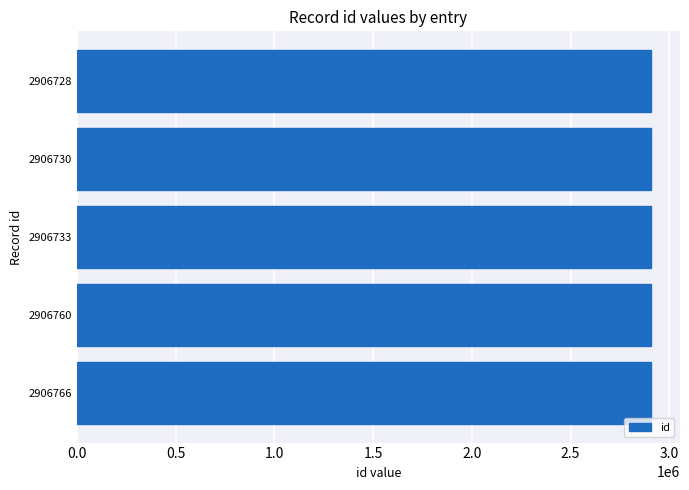

The chart shows a value of 2906730 at 2906730. True or false?

True